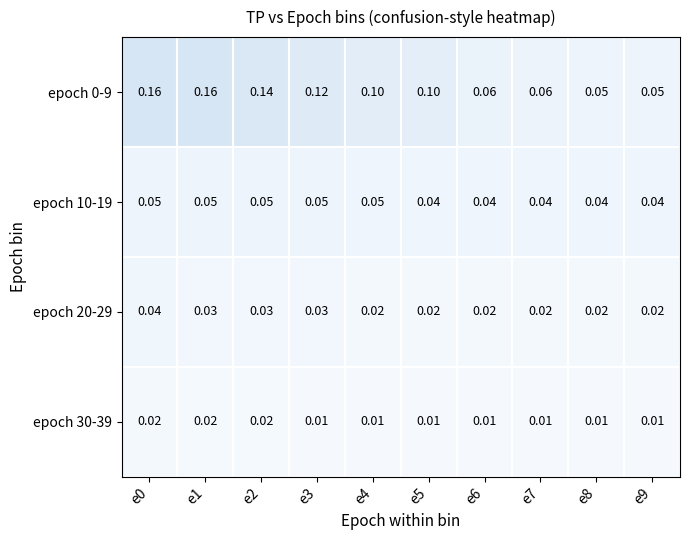

Is the value of epoch 0-9 at e6 greater than the value of epoch 30-39 at e8?

Yes